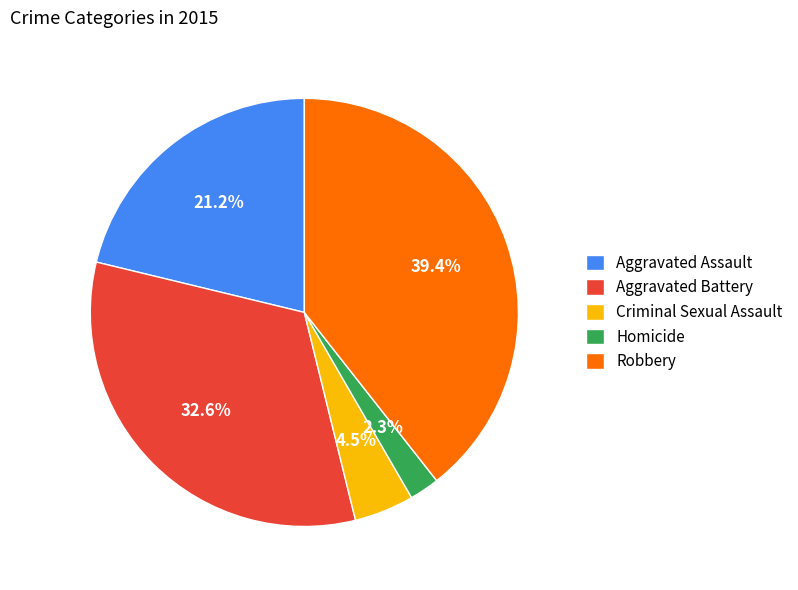

Which has a higher value, Robbery or Aggravated Battery?

Robbery